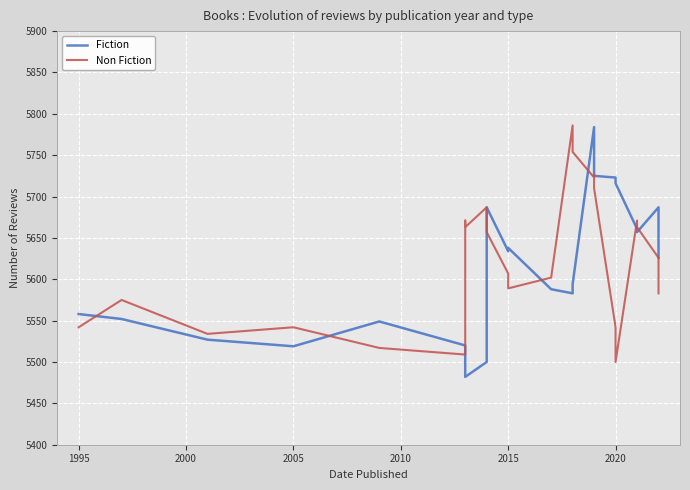

How many lines are shown in the chart?

2